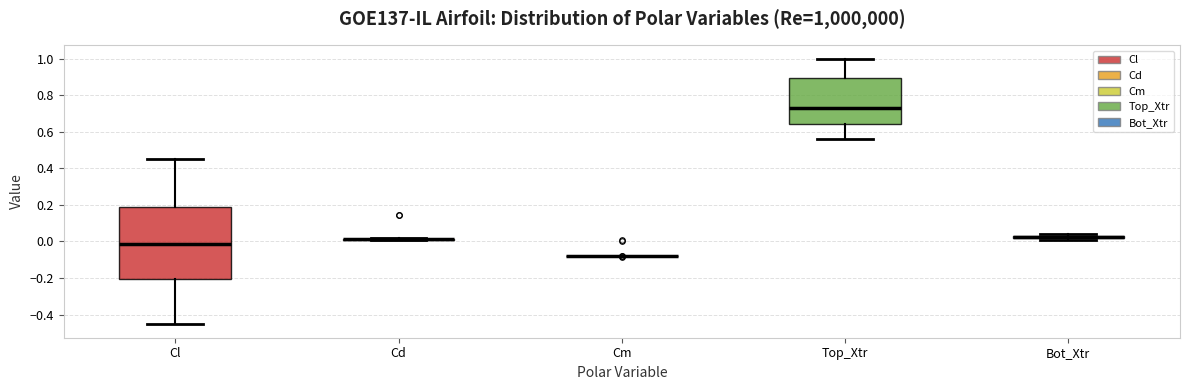

Where is the upper edge of the box for Bot_Xtr on the y-axis? The values are not printed on the chart, so give them approximately, as read against the axis.

0.04